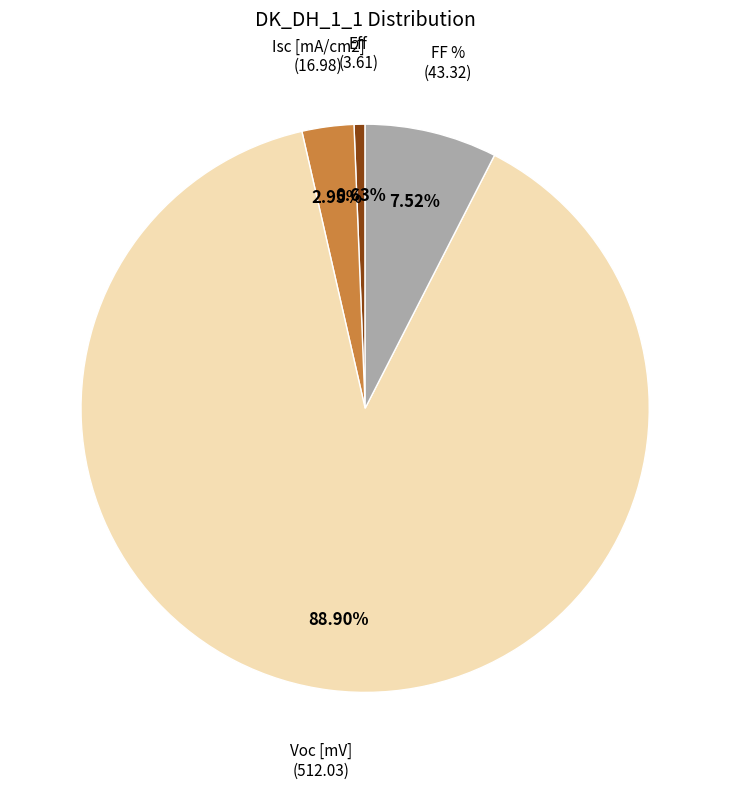

Is there a majority slice in this chart?

Yes